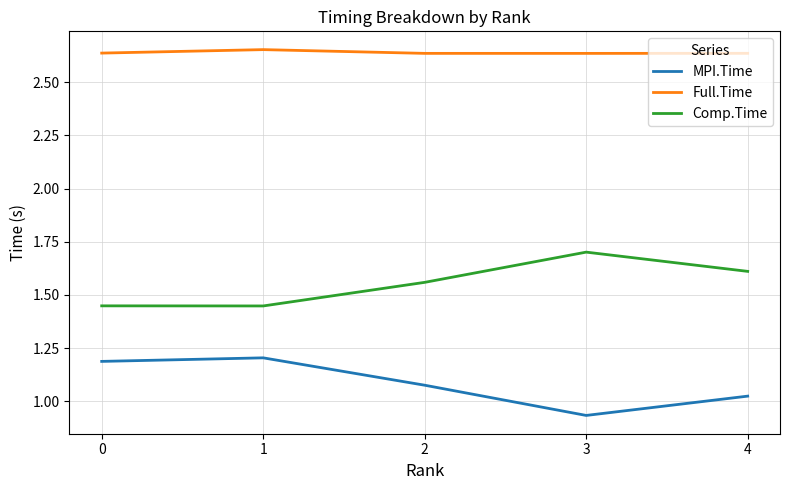

Count the number of data series in this chart.

3